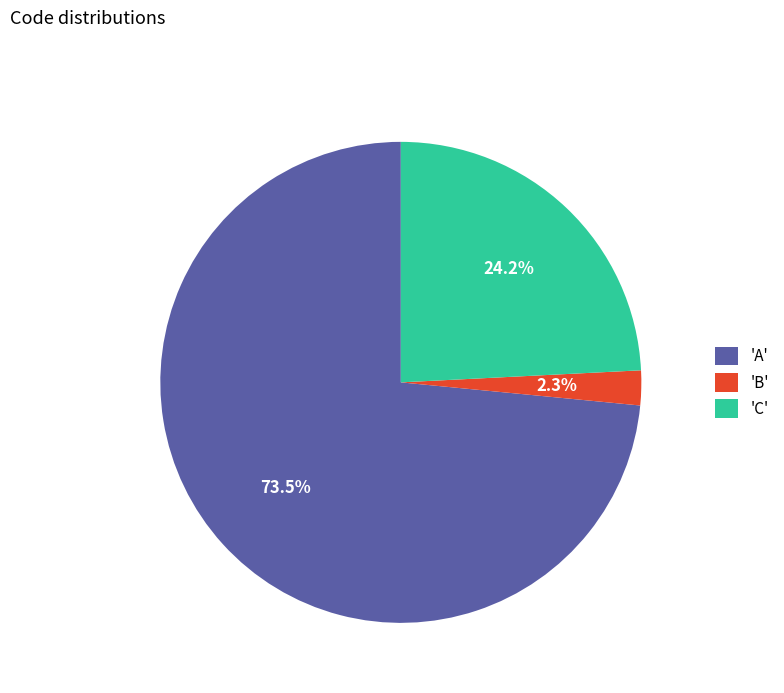

To the nearest percent, what is the difference between the largest and smallest slice percentages?

71%